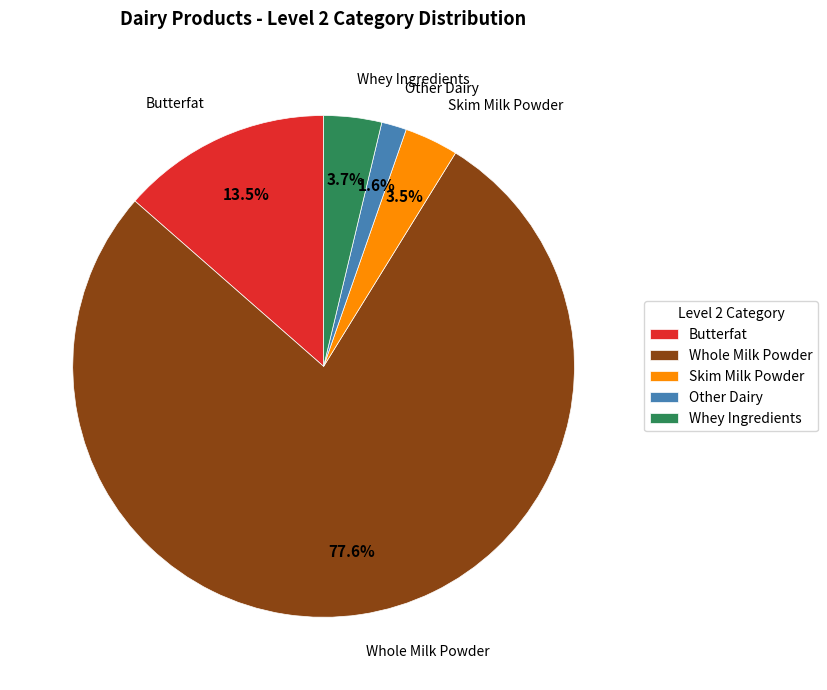

How many segments does this pie chart have?

5